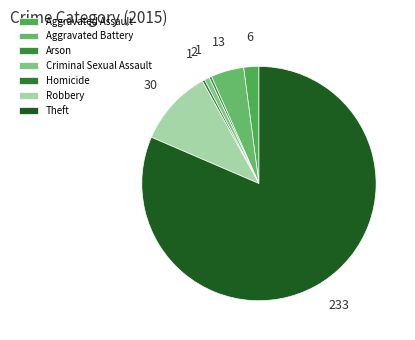

To the nearest percent, what is the difference between the Homicide and Aggravated Assault slice percentages?

2%